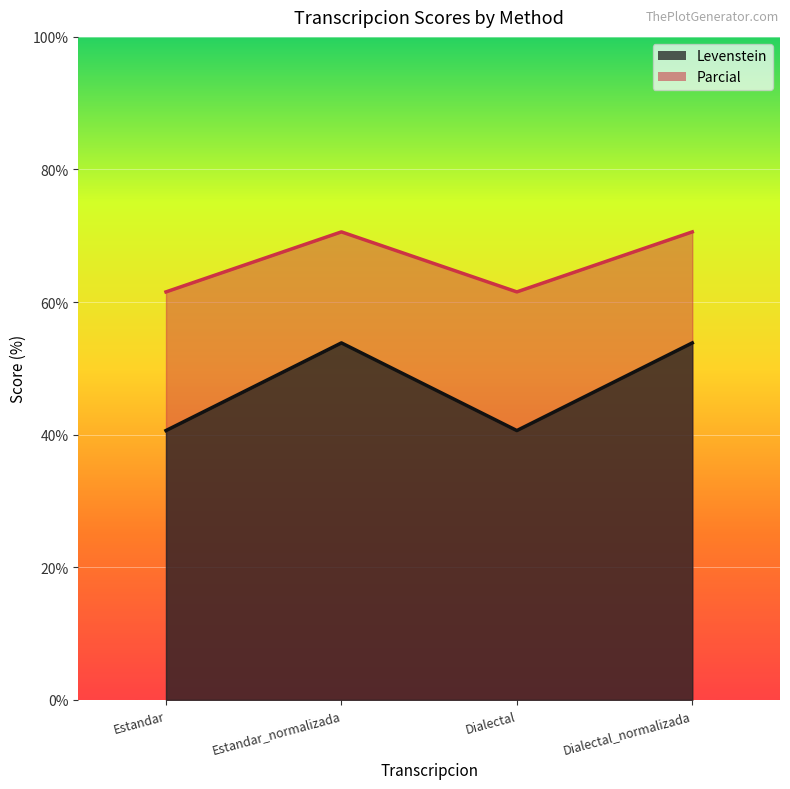

At which label does Levenstein reach its peak?

Estandar_normalizada